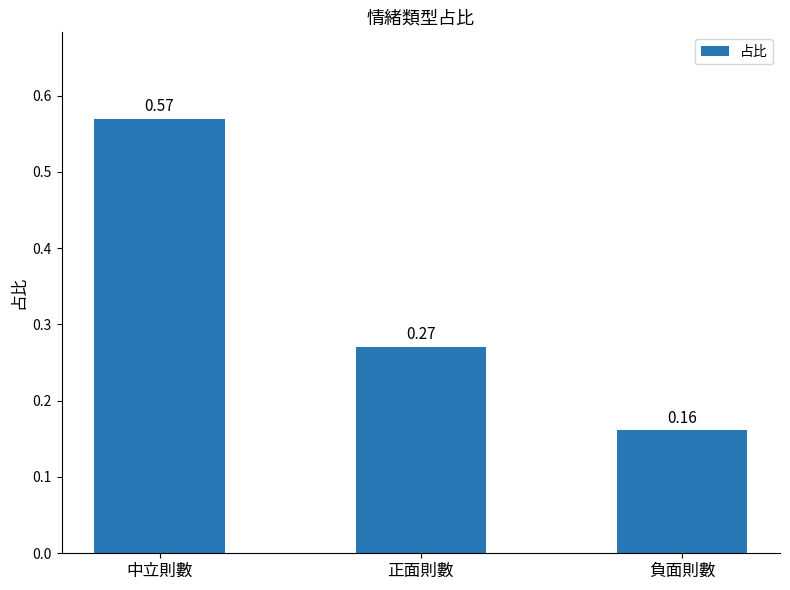

What is the label of the 3rd bar from the left?

負面則數